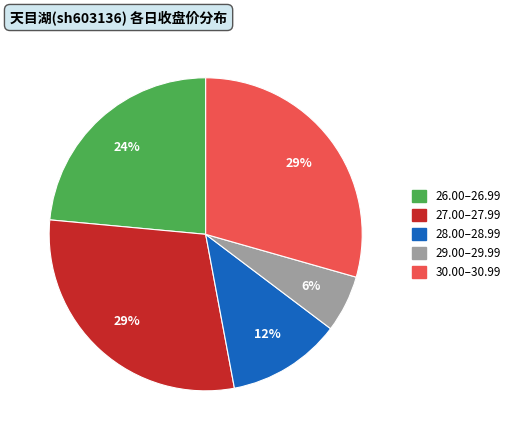

Is there any slice that represents more than half of the pie?

No